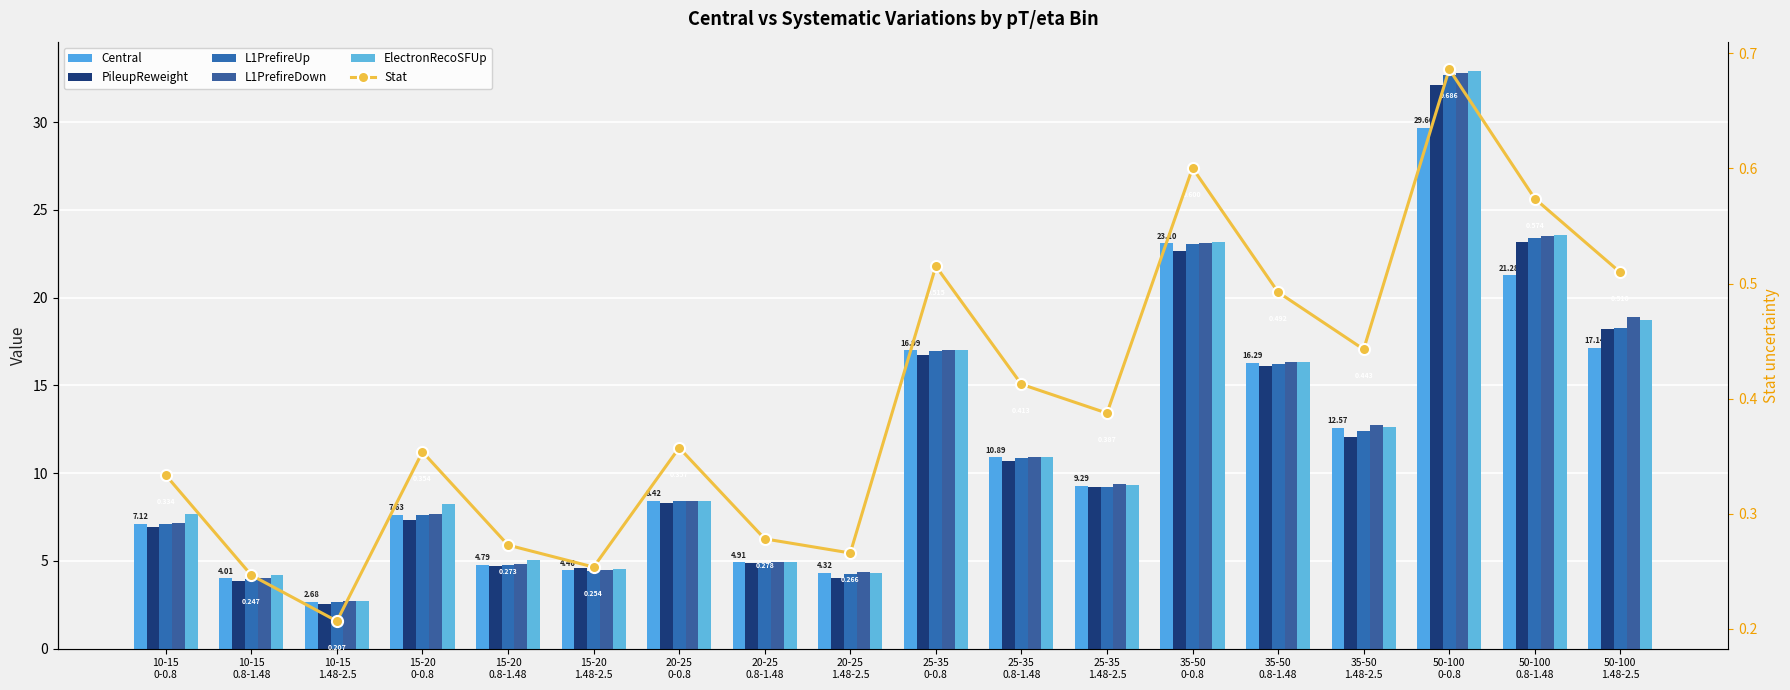

The value of PileupReweight at 25-35
0-0.8 is 16.8. True or false?

True